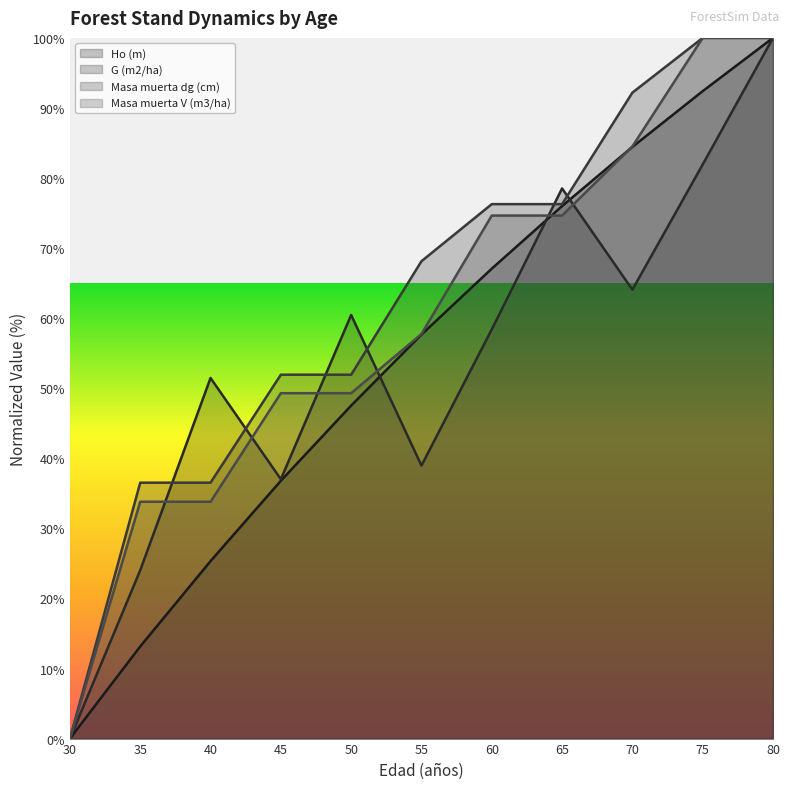

True or false: Ho (m) has more than 1 interior local peaks.

False